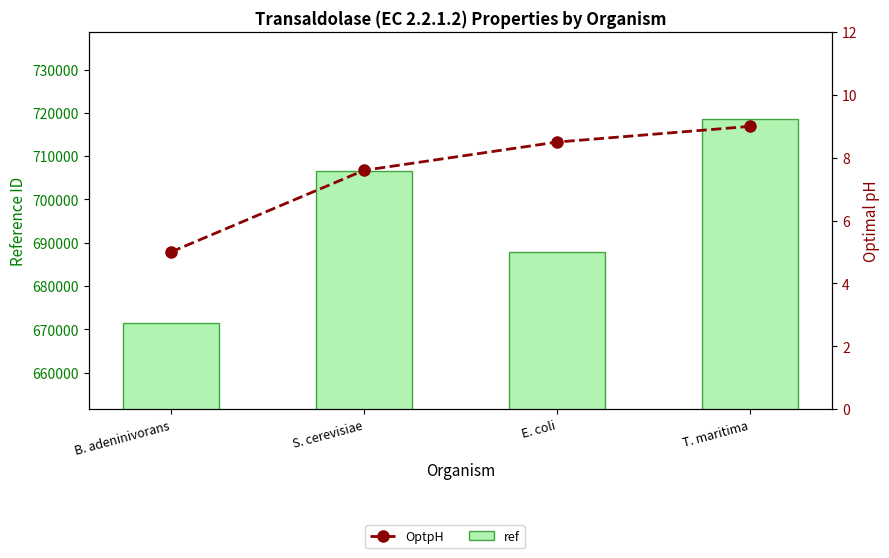

Count the ref values in the range 687768 to 718671.

3